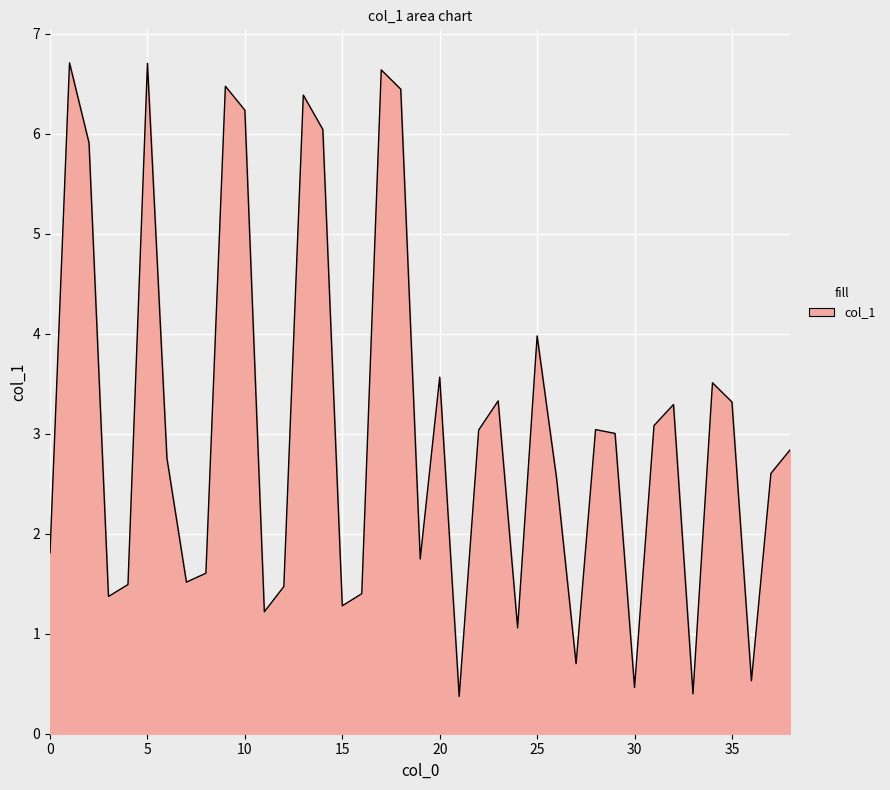

What is the difference between the maximum and minimum values?

6.3